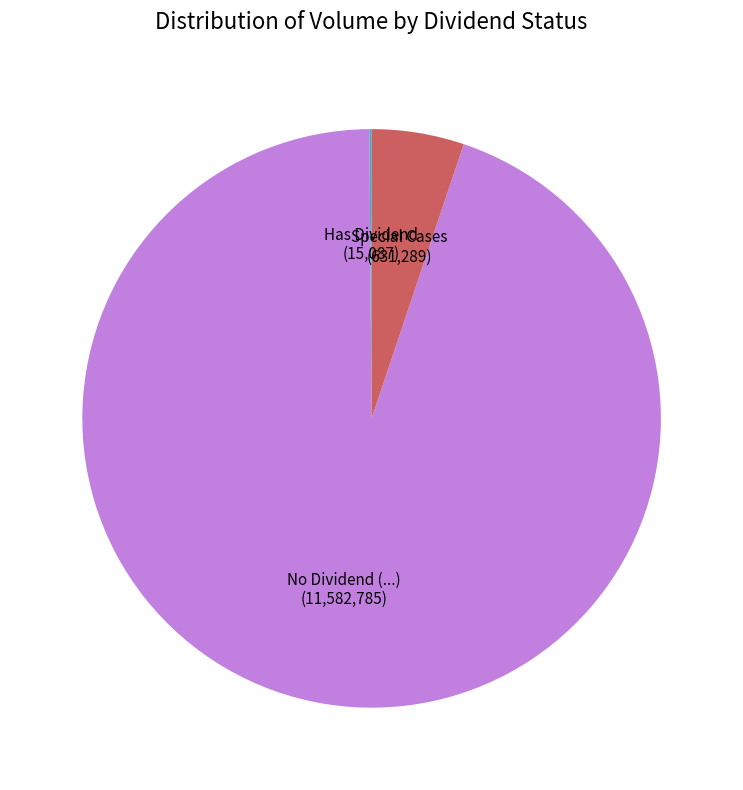

Is it true that No Dividend (...) (11,582,785) is 95% of the pie?

True